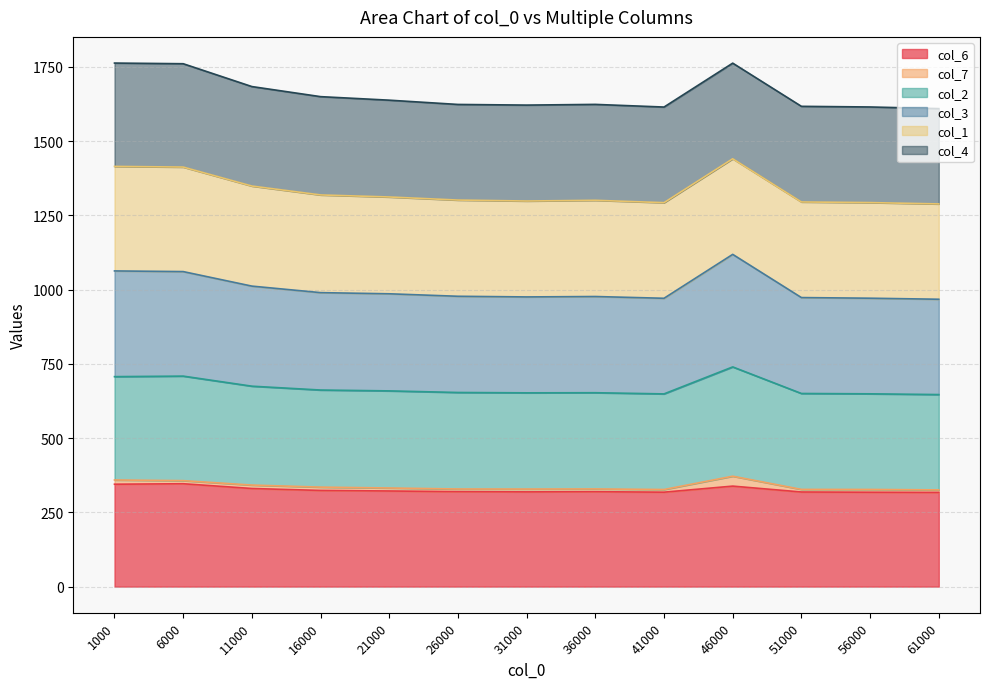

Is the value of col_3 at 21000 greater than the value of col_6 at 46000?

Yes